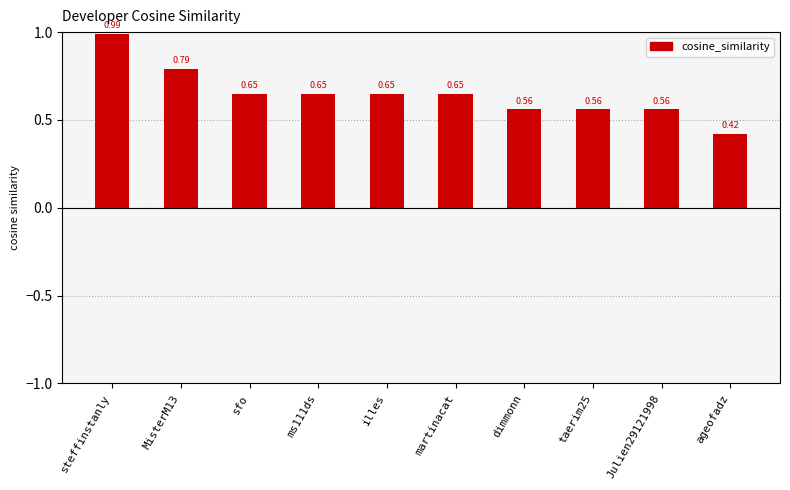

What is the sum of the values at dimmonn and Julien29121998?

1.1